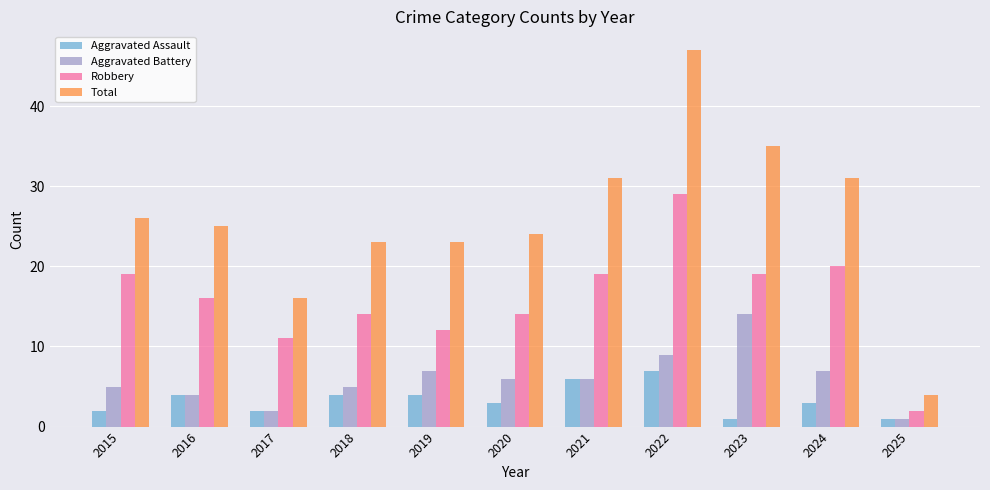

Which series has the widest spread of values?

Total